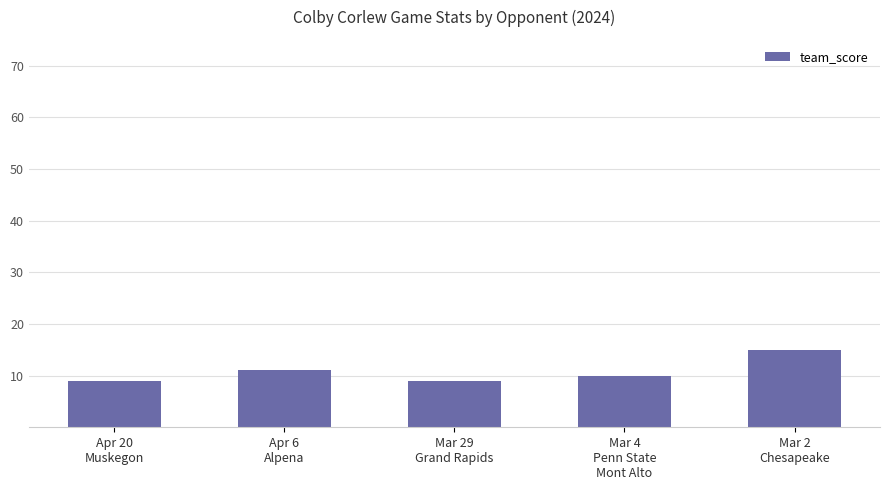

What is the sum of all values?

54